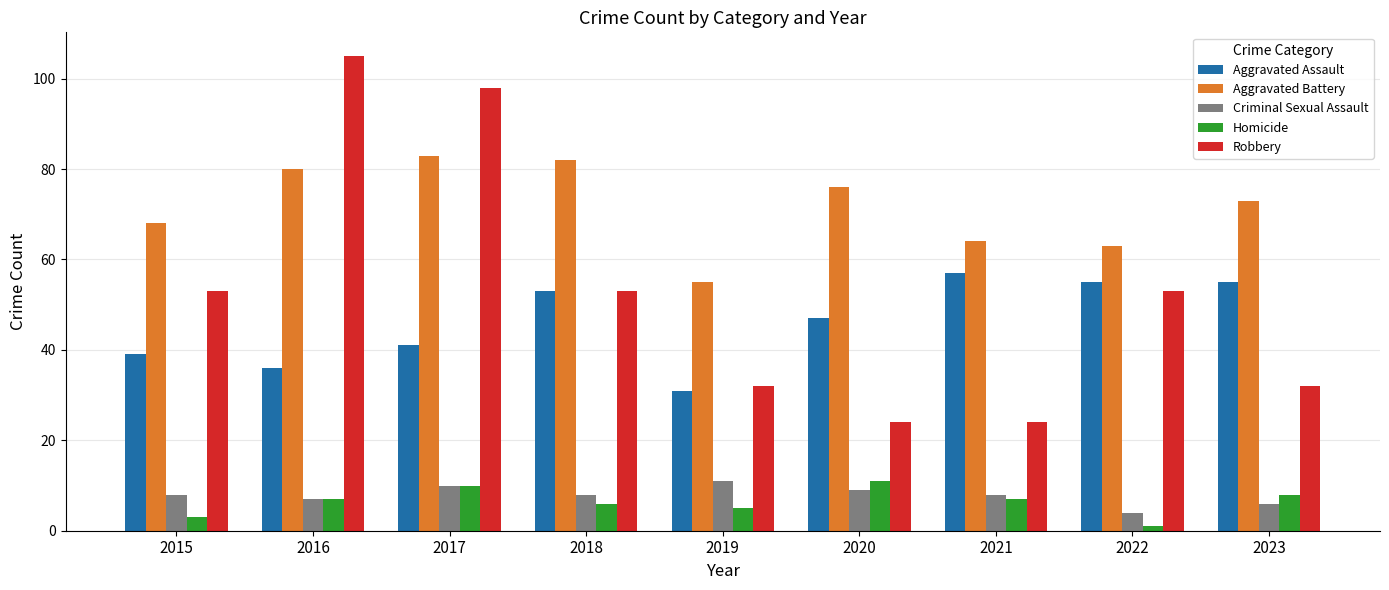

How many values in the Robbery series are below 53?

4